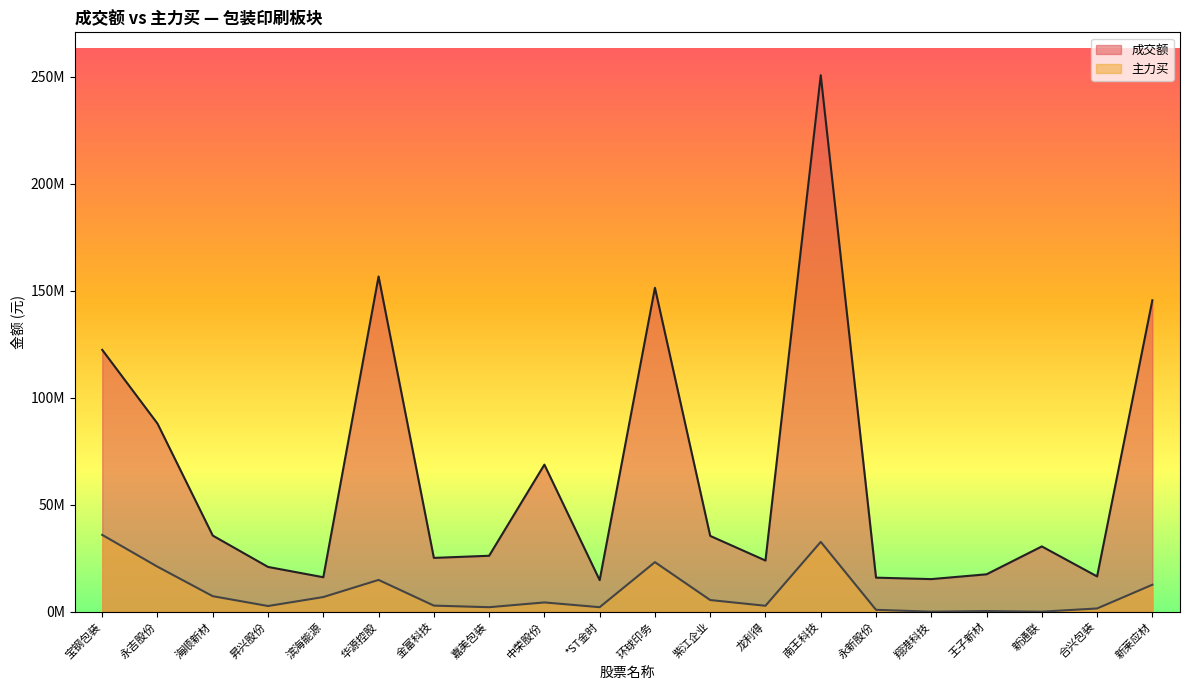

How many categories are shown in the chart?

20